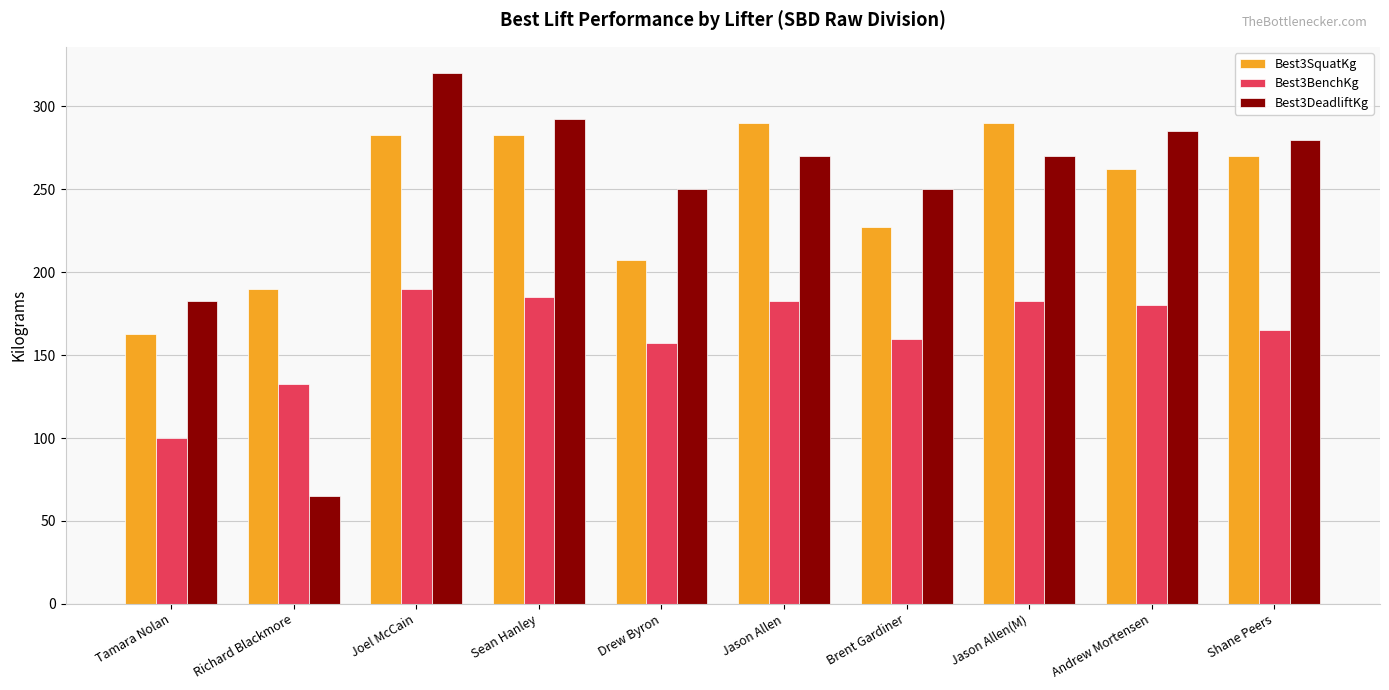

Reading left to right, extract all data points from this chart.

Best3SquatKg: 162.5	190.0	282.5	282.5	207.5	290.0	227.5	290.0	262.5	270.0
Best3BenchKg: 100.0	132.5	190.0	185.0	157.5	182.5	160.0	182.5	180.0	165.0
Best3DeadliftKg: 182.5	65.0	320.0	292.5	250.0	270.0	250.0	270.0	285.0	280.0